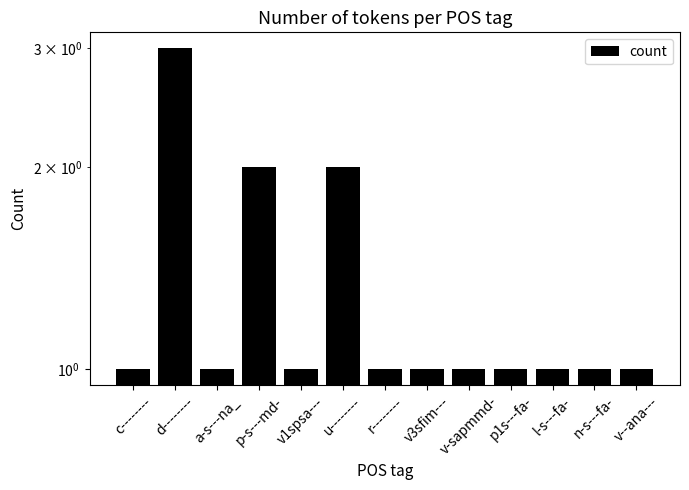

The chart shows a value of 2 at v--ana---. True or false?

False